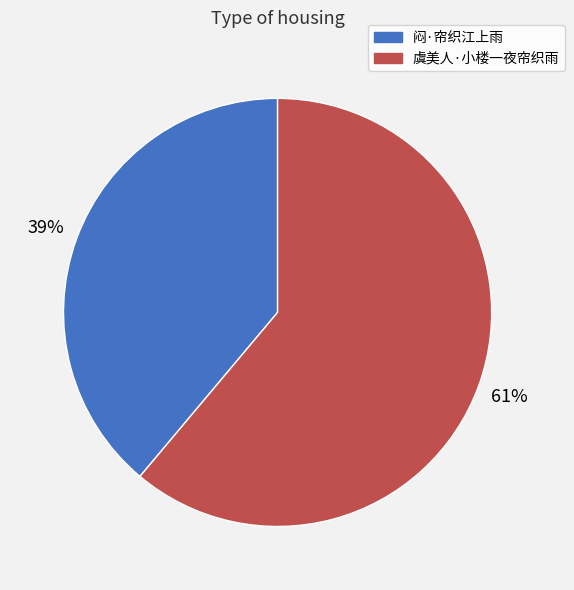

Is it true that 虞美人·小楼一夜帘织雨 is 54% of the pie?

False